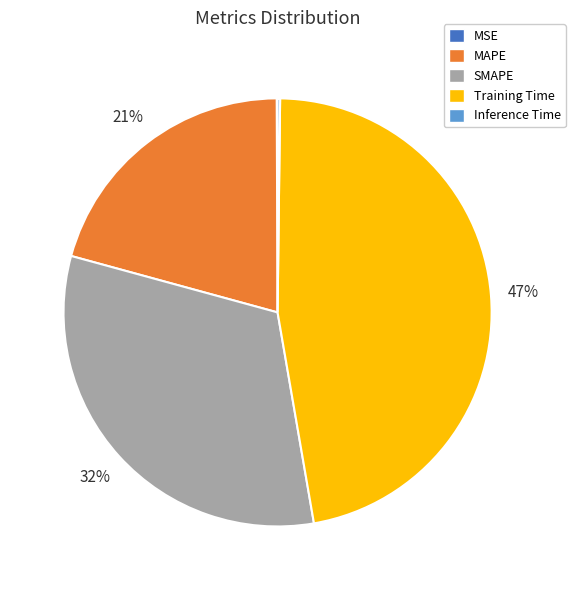

Is it true that SMAPE is 32% of the pie?

True